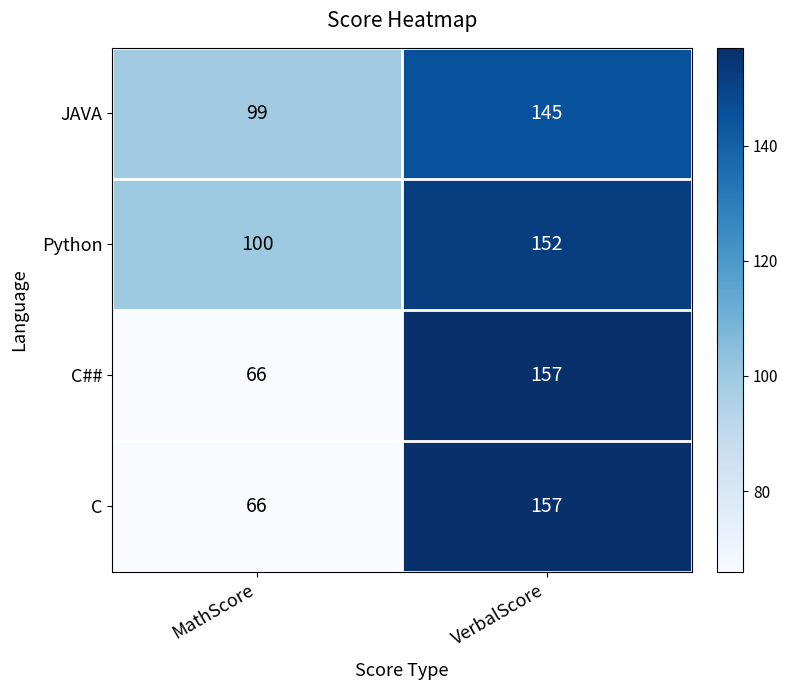

Rank the categories by C value from highest to lowest.

VerbalScore, MathScore